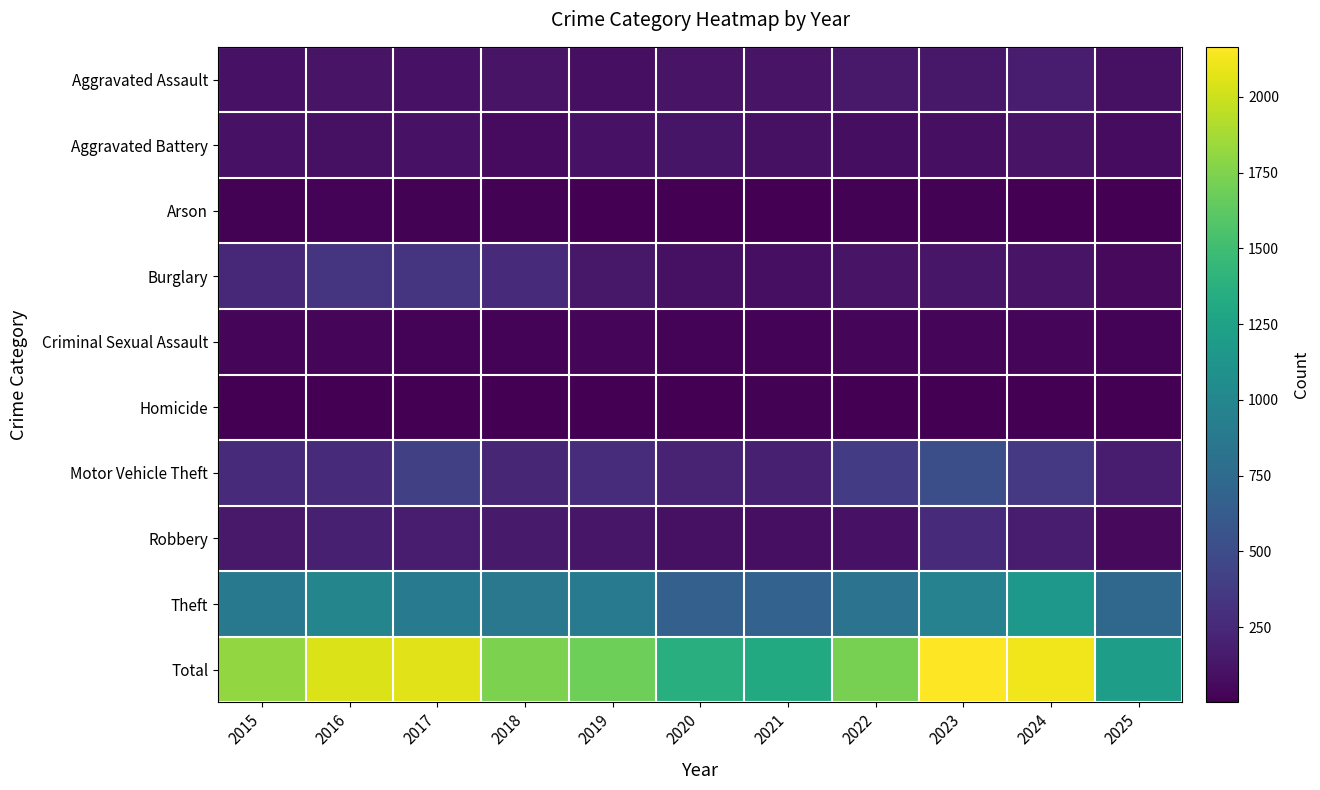

At which category does the chart reach its minimum across all series?

2025